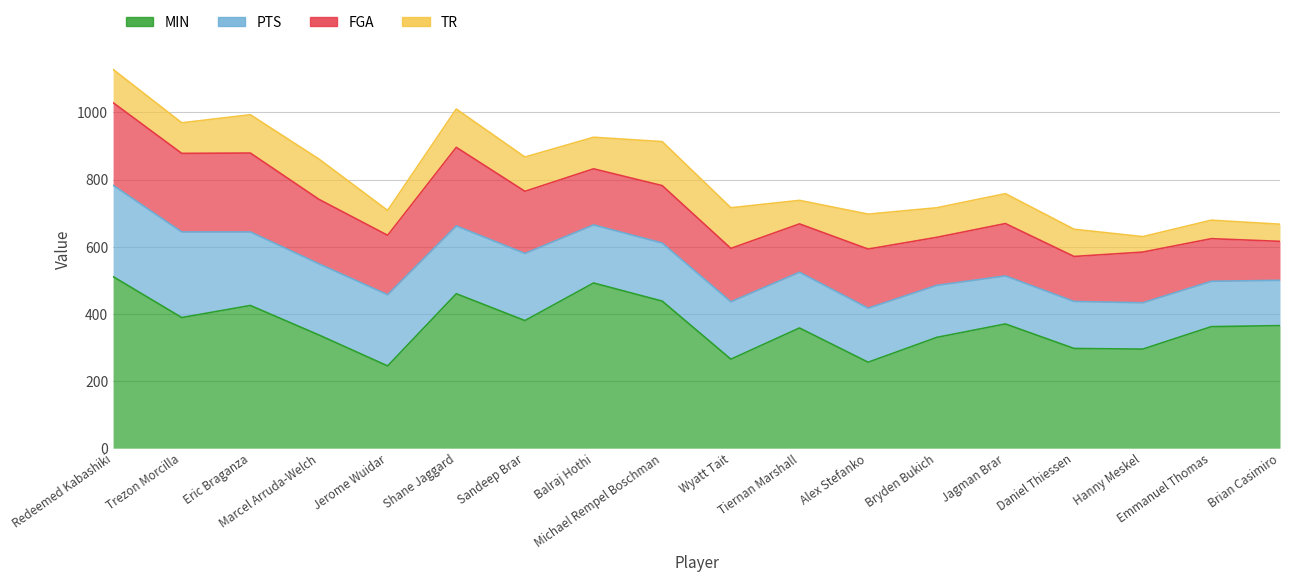

What is the value of the MIN point at the 13th from the left?

330